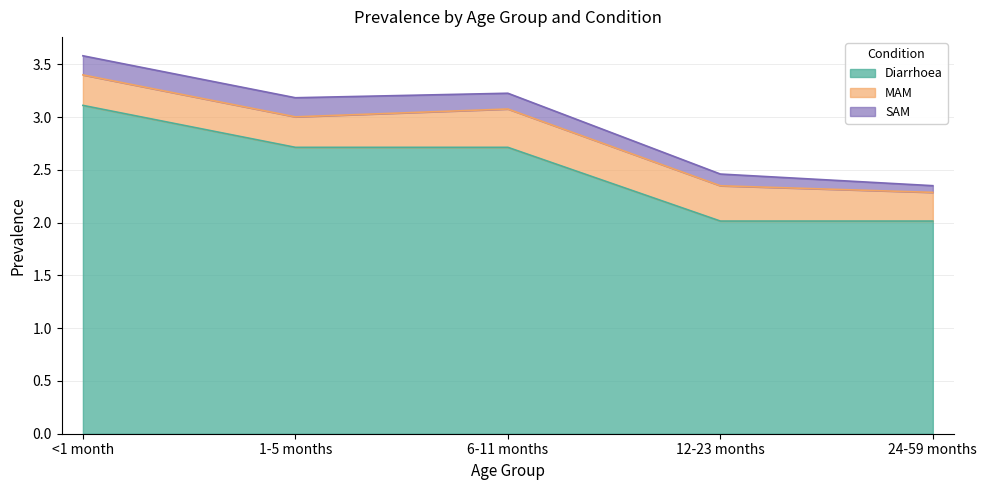

How many lines are shown in the chart?

3